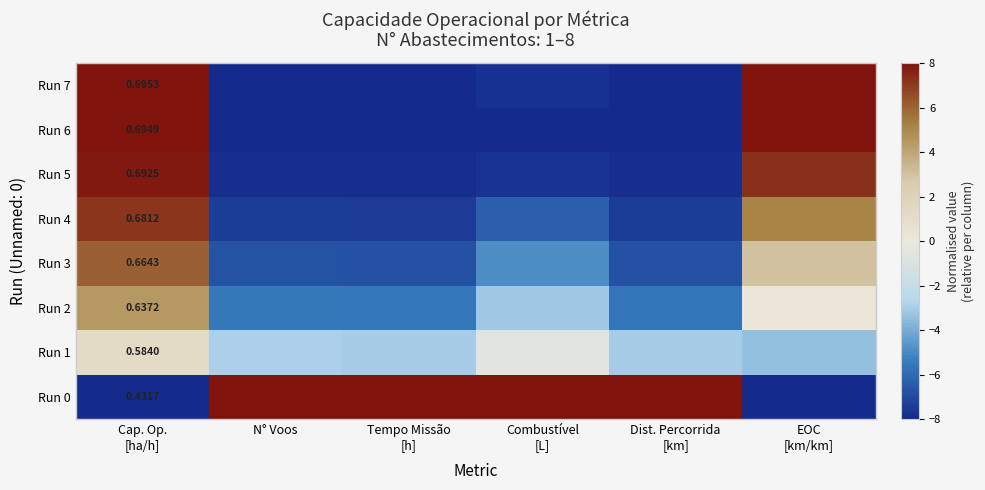

What is the minimum value for Run 5?

-7.9